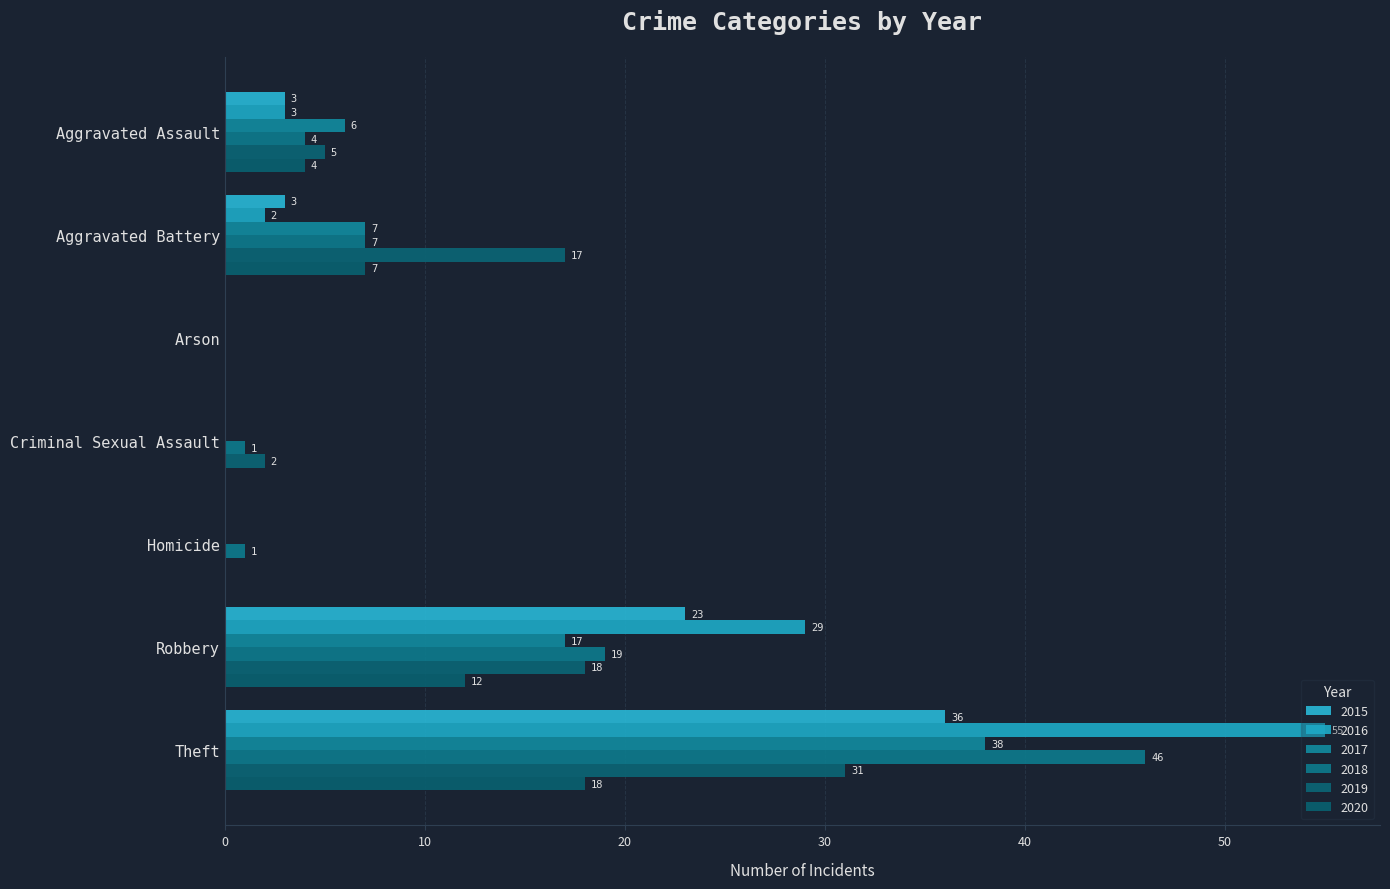

Which series has the largest total across all categories?

2016